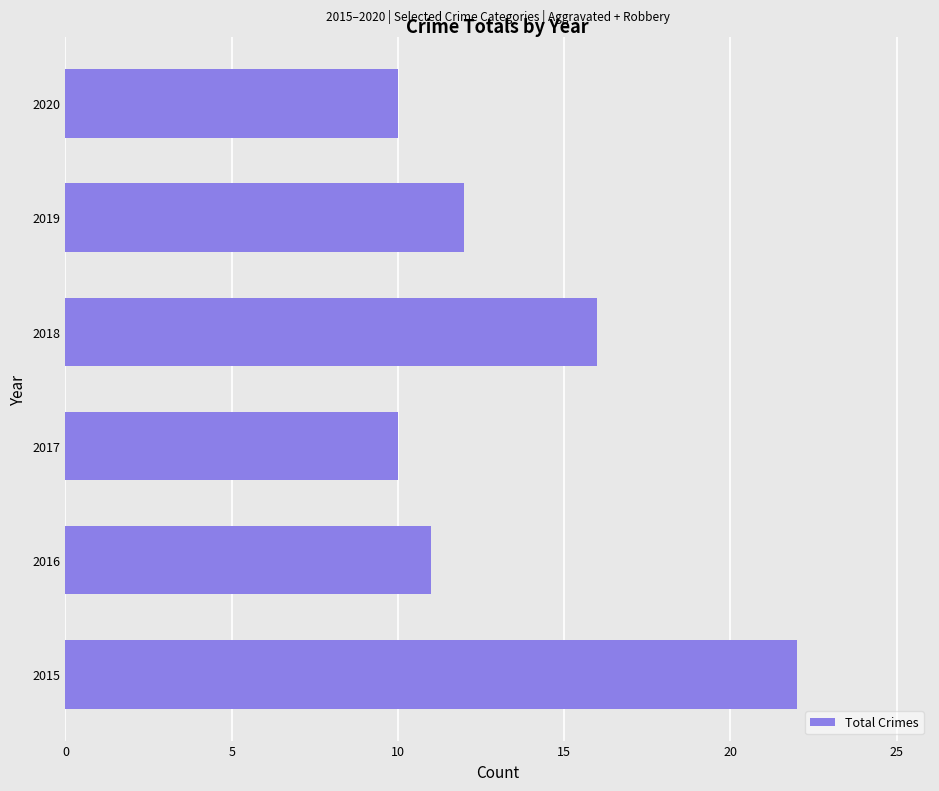

Reading bottom to top, extract all data points from this chart.

22	11	10	16	12	10